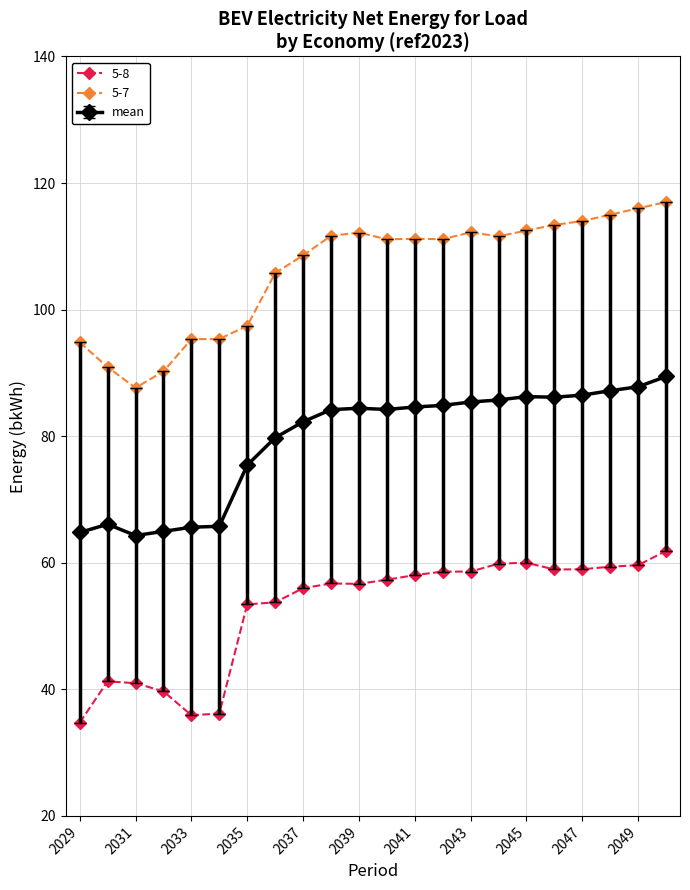

True or false: 5-8 and 5-7 intersect in this chart.

False